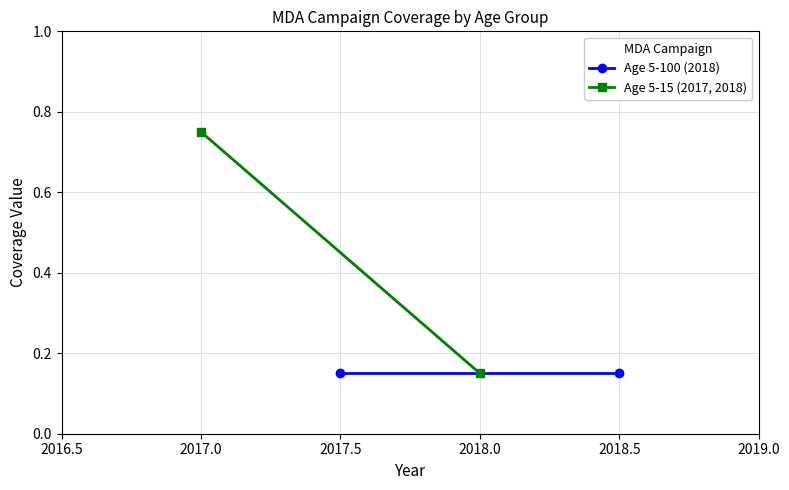

Between 2016.5 and 2017.0, which series saw the biggest shift?

Age 5-15 (2017, 2018)